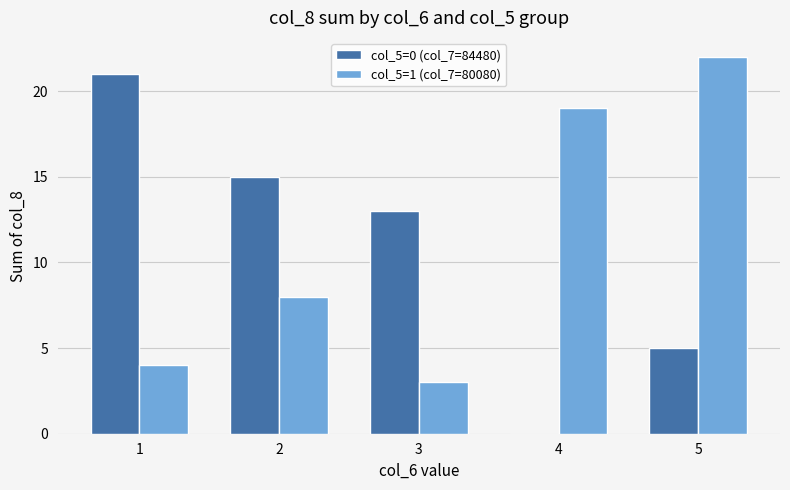

What is the greatest value displayed?

22